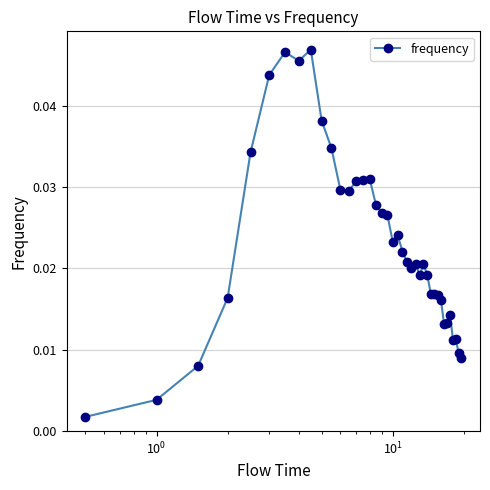

What is the sum of all values?

0.9